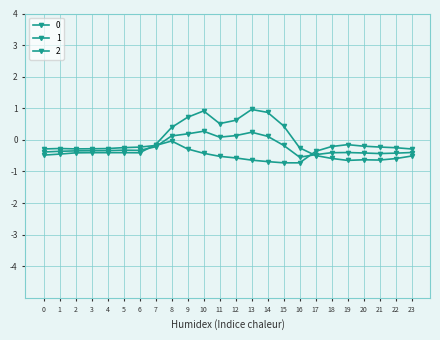

What is the total value across all series at 15?

-0.5